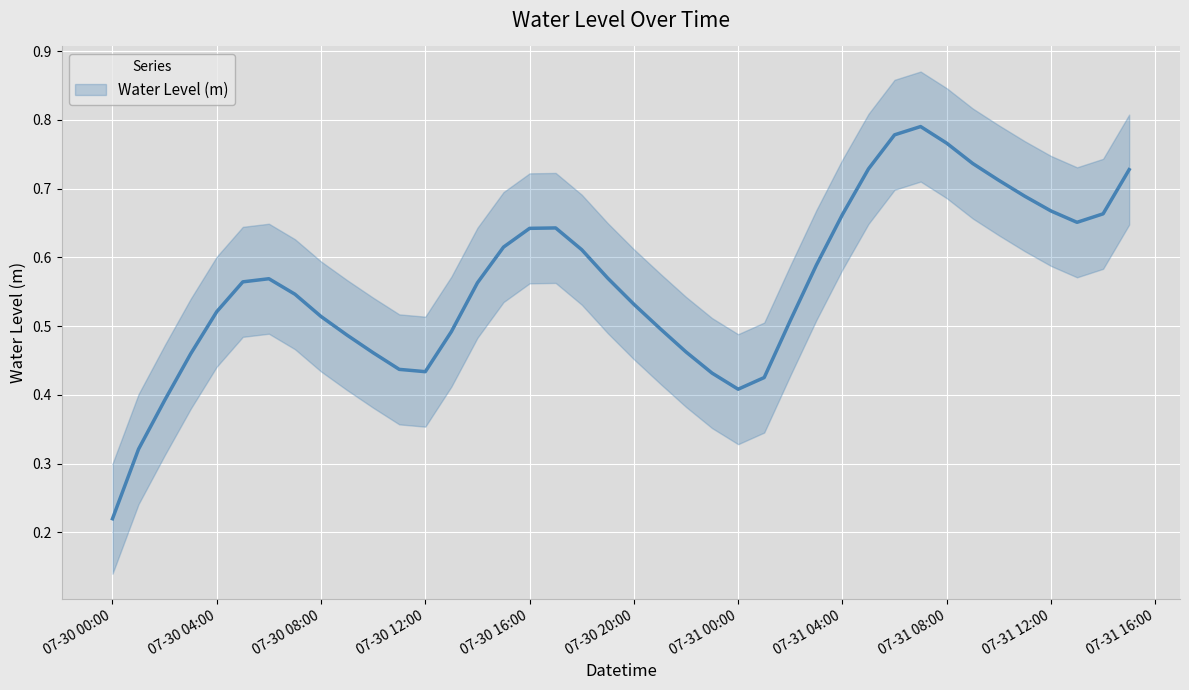

True or false: the data shows 0.7 at 2024-07-31 09:00:00.

True